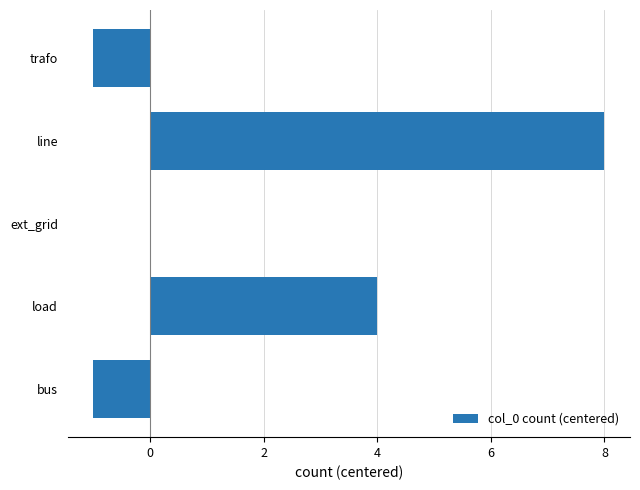

What is the change in value from load to ext_grid?

-4